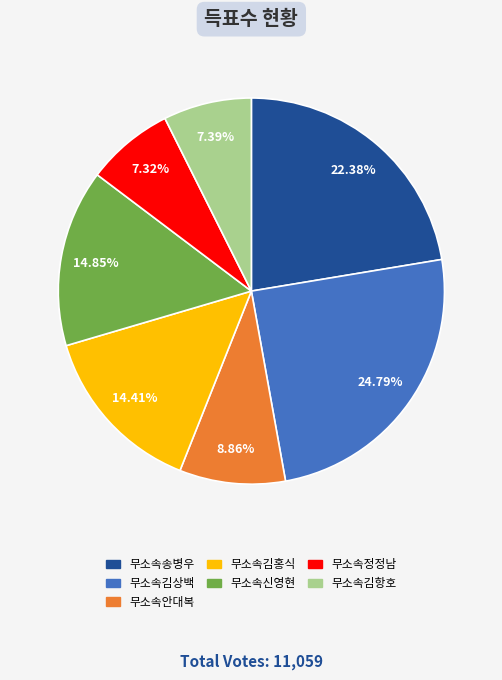

Is it true that 무소속송병우 is 35% of the pie?

False